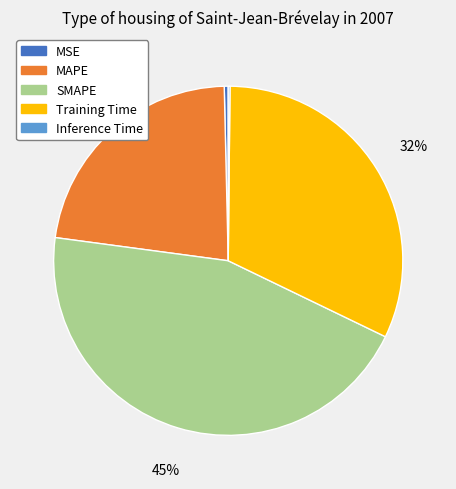

Combined, do SMAPE and MSE account for over 50%?

No